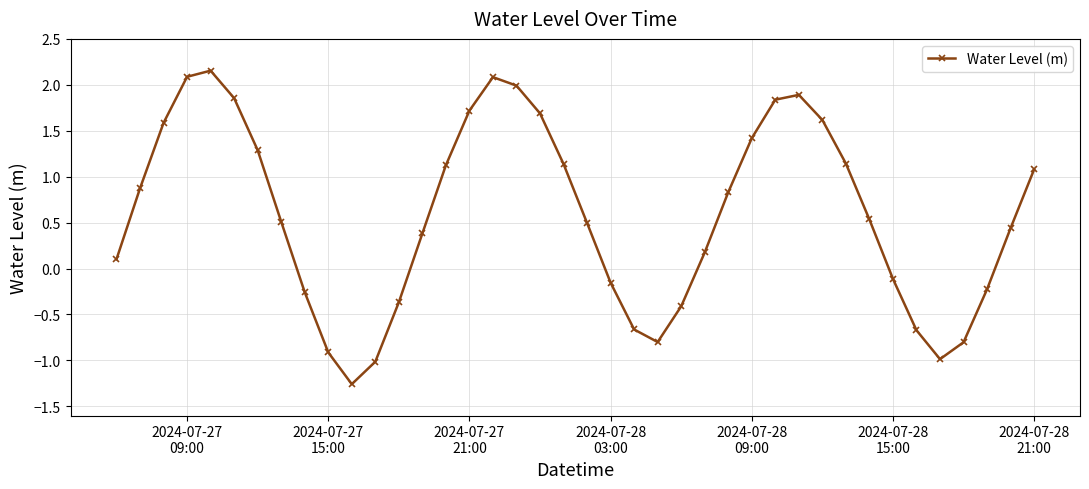

What is the sum of all values?

23.4